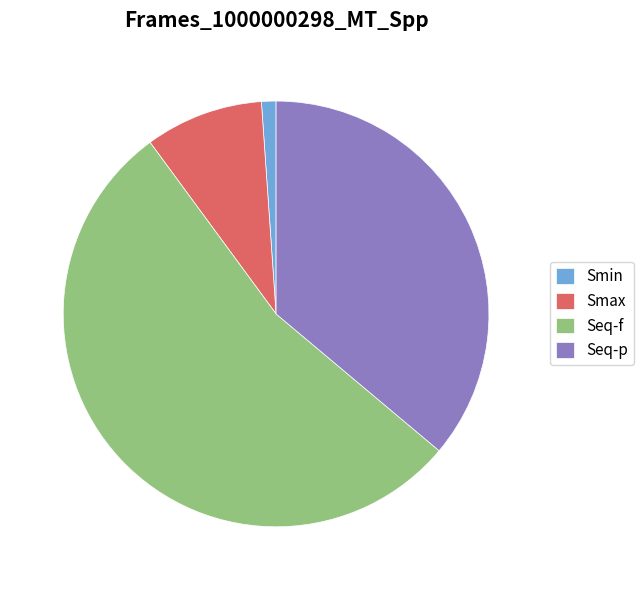

Does Seq-f account for over 50% of the chart?

Yes